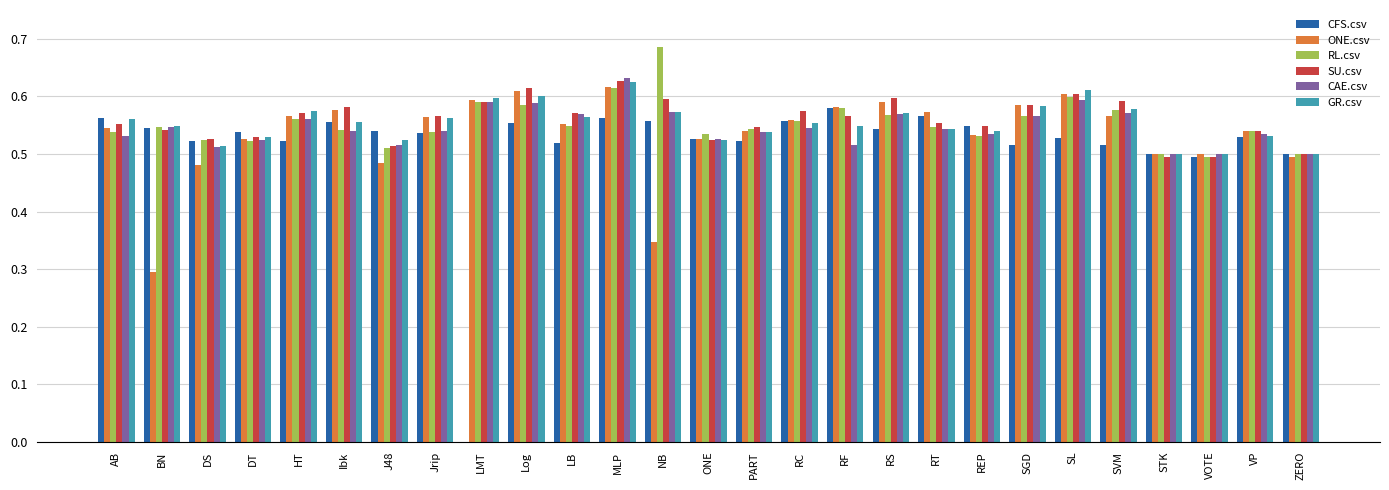

What is the spread (max minus min) of values at LB?

0.1